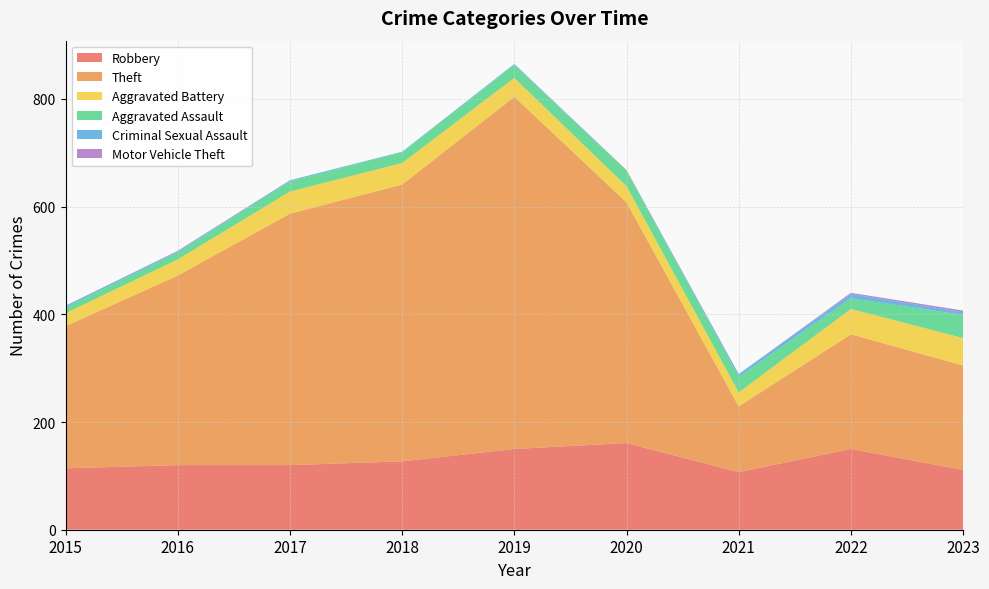

Reading left to right, list all the values displayed in this chart.

Robbery: 114	120	120	127	150	161	107	150	111
Theft: 264	352	467	514	654	447	122	213	194
Aggravated Battery: 24	30	41	40	35	30	26	47	51
Aggravated Assault: 11	13	19	20	24	29	29	20	43
Criminal Sexual Assault: 3	2	2	1	2	0	5	8	5
Motor Vehicle Theft: 0	1	0	0	0	1	0	2	3